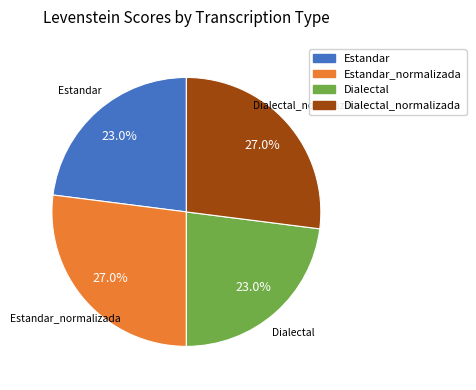

Is there any slice that represents more than half of the pie?

No